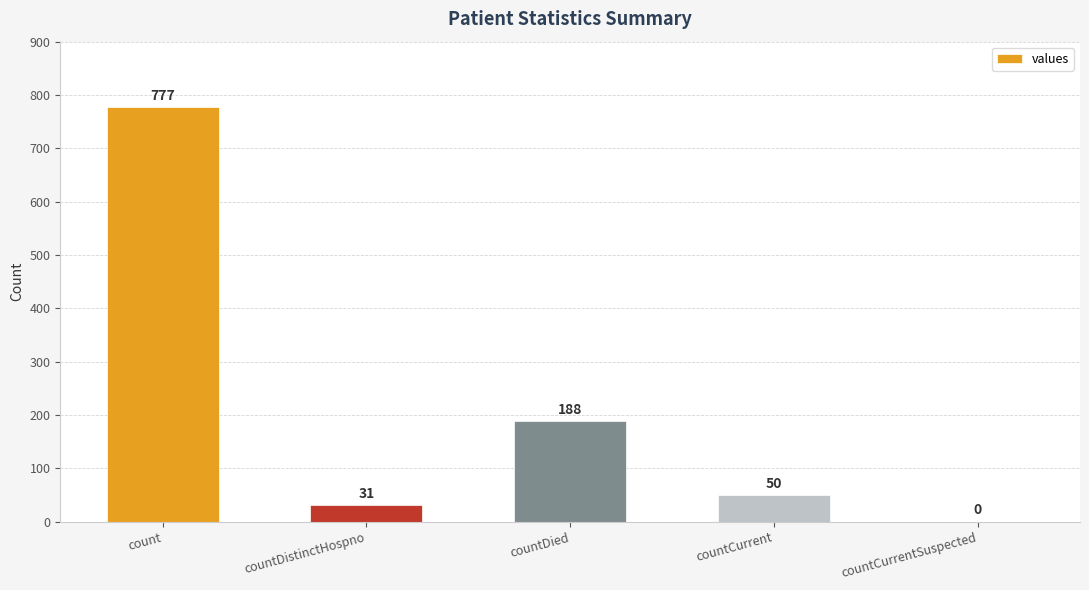

Which category has the highest value across all series?

count